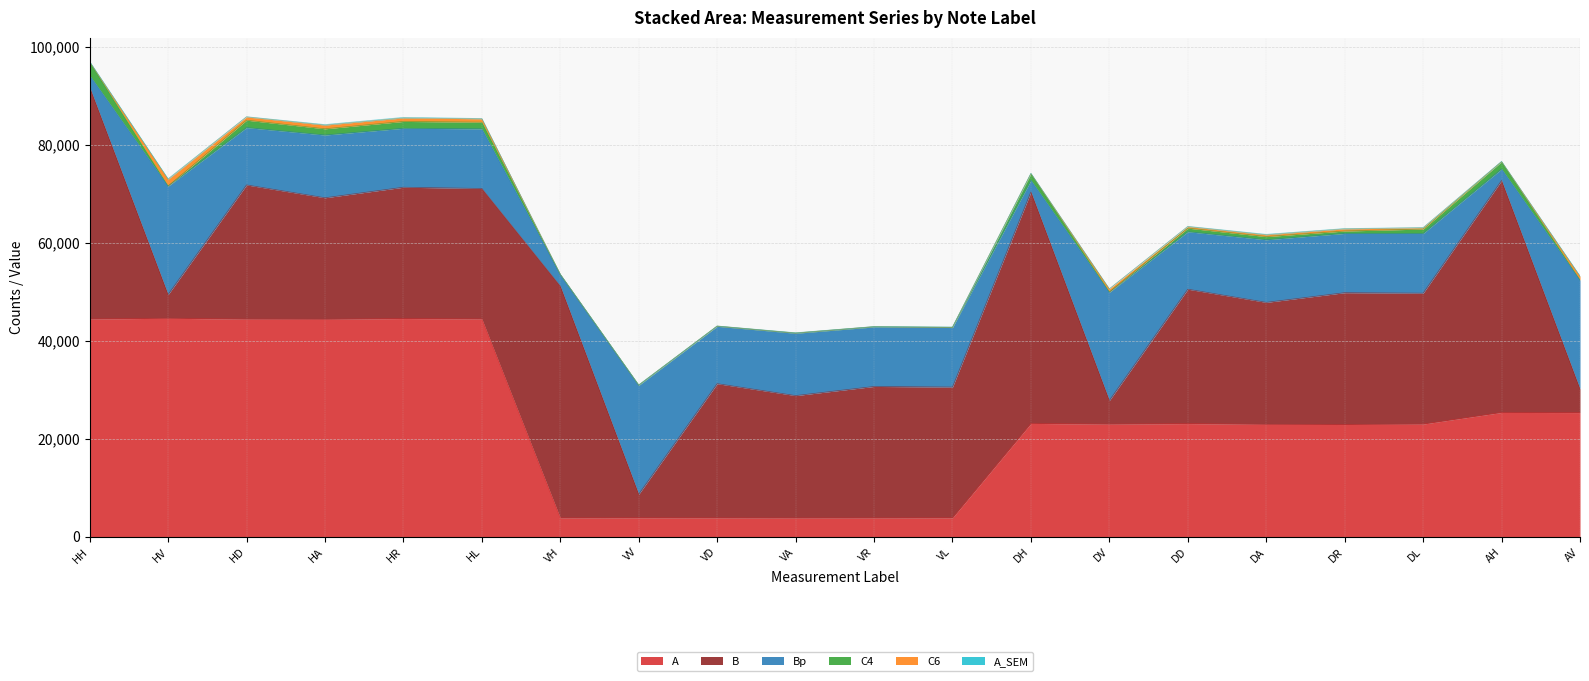

What is the smallest value displayed?

6.8